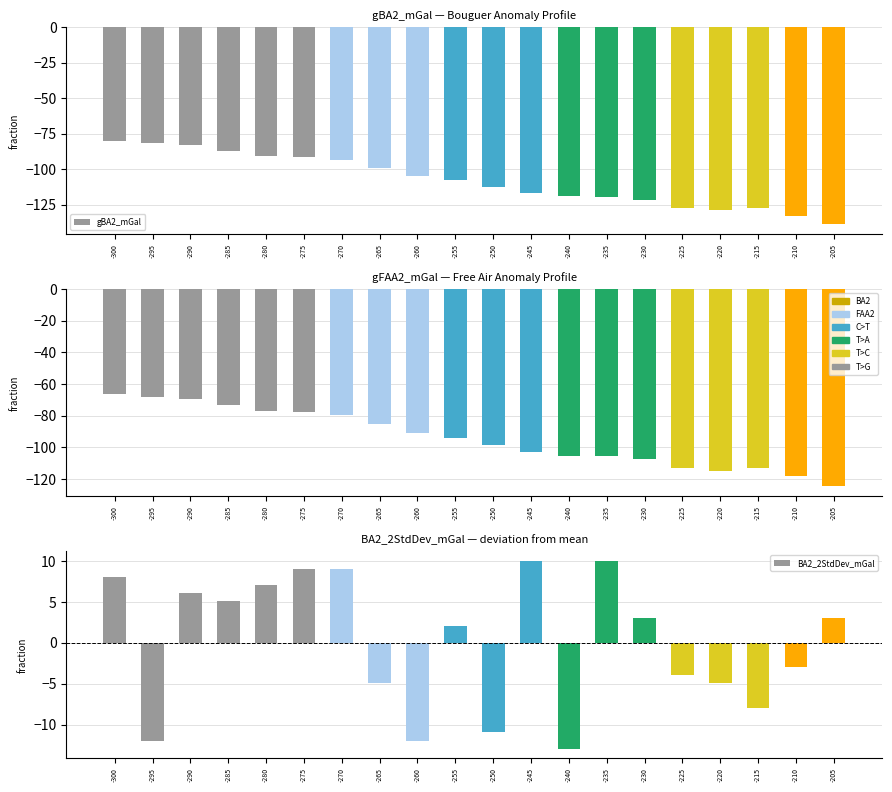

List the series in order of their peak value, highest first.

BA2_2StdDev_mGal, gFAA2_mGal, gBA2_mGal